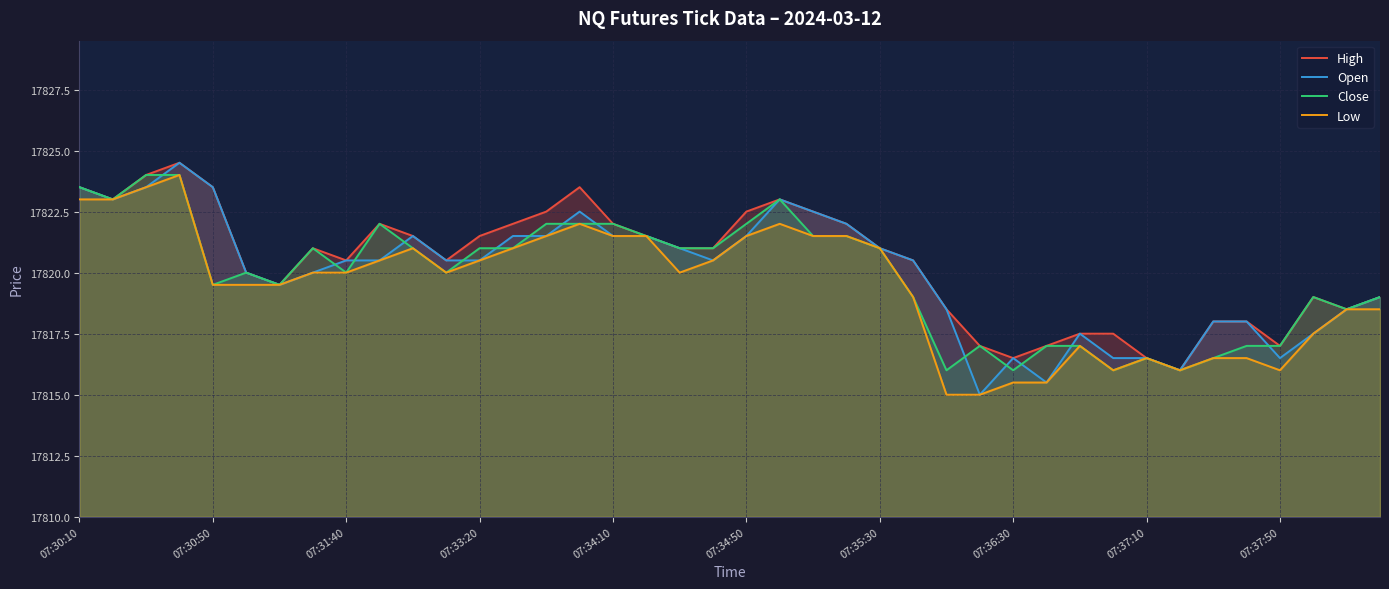

What is the highest value of the Open series?

17824.5